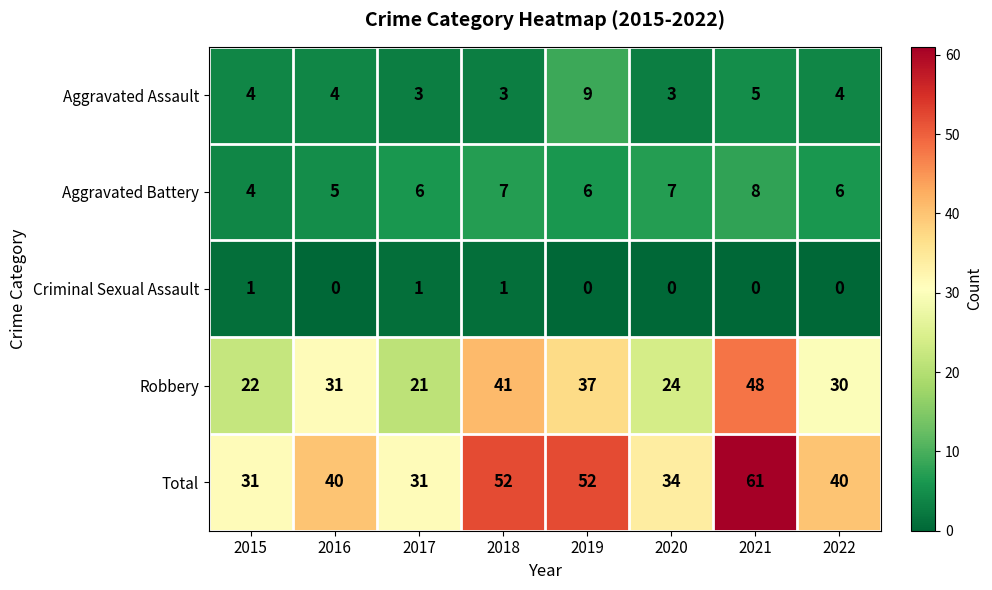

What is the average value of the Aggravated Battery series?

6